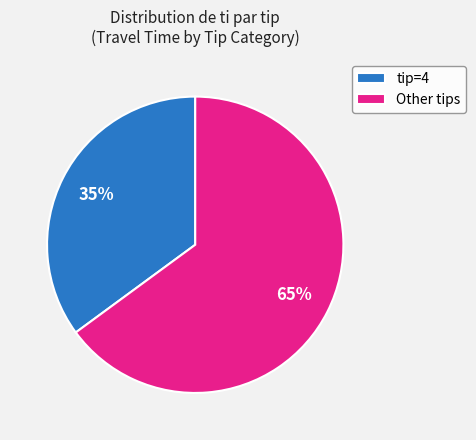

Between tip=4 and Other tips, which is larger?

Other tips